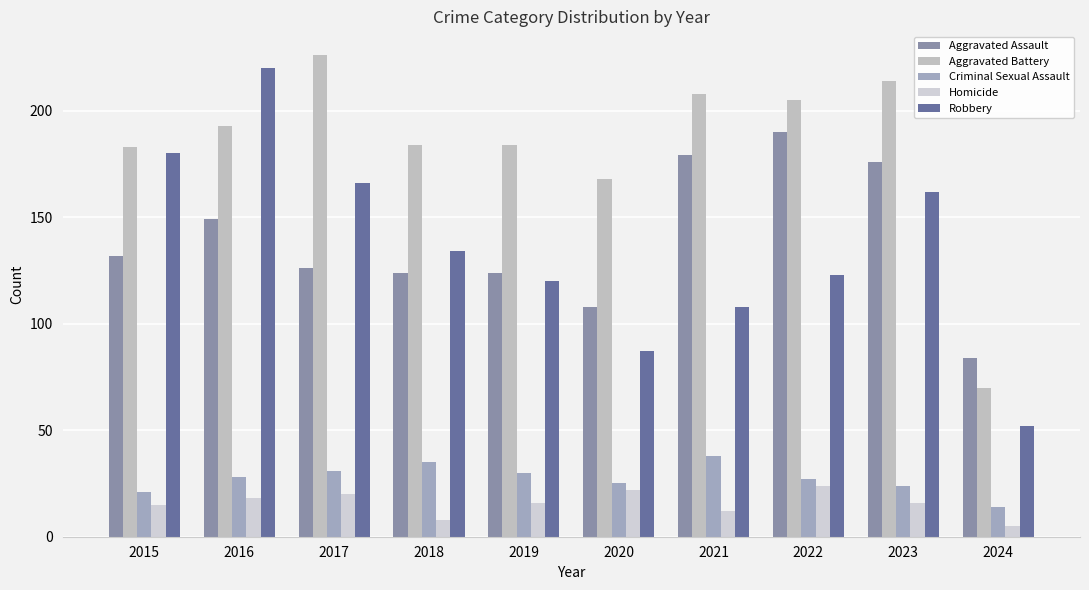

Reading left to right, what are all the values shown in this chart?

Aggravated Assault: 2015=132	2016=149	2017=126	2018=124	2019=124	2020=108	2021=179	2022=190	2023=176	2024=84
Aggravated Battery: 2015=183	2016=193	2017=226	2018=184	2019=184	2020=168	2021=208	2022=205	2023=214	2024=70
Criminal Sexual Assault: 2015=21	2016=28	2017=31	2018=35	2019=30	2020=25	2021=38	2022=27	2023=24	2024=14
Homicide: 2015=15	2016=18	2017=20	2018=8	2019=16	2020=22	2021=12	2022=24	2023=16	2024=5
Robbery: 2015=180	2016=220	2017=166	2018=134	2019=120	2020=87	2021=108	2022=123	2023=162	2024=52